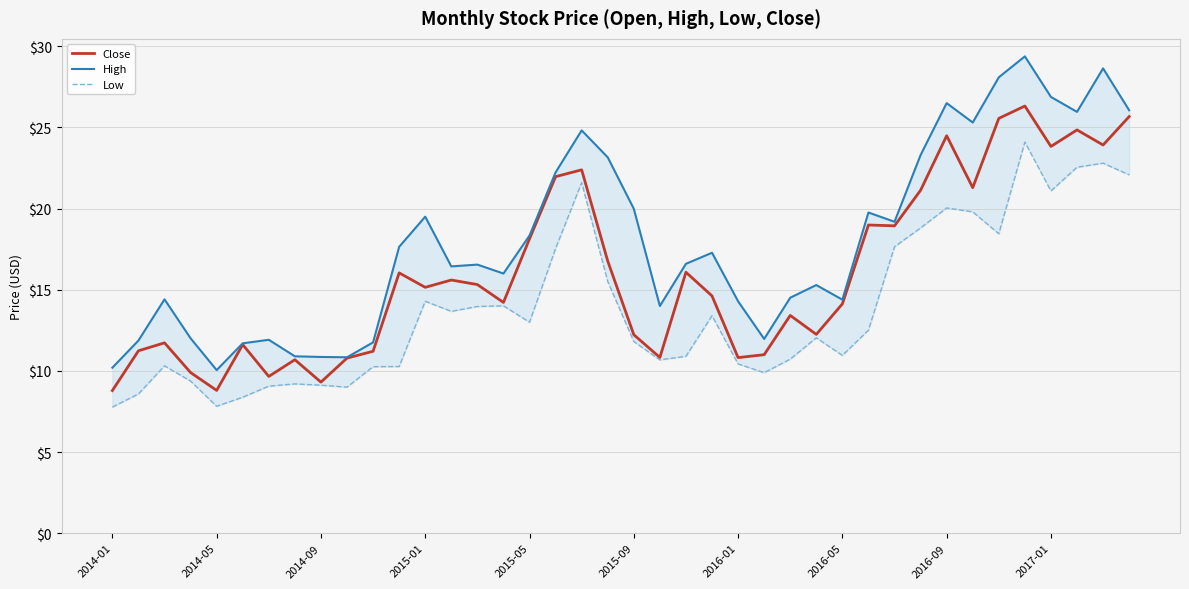

What is the average value of the Close series?

16.0